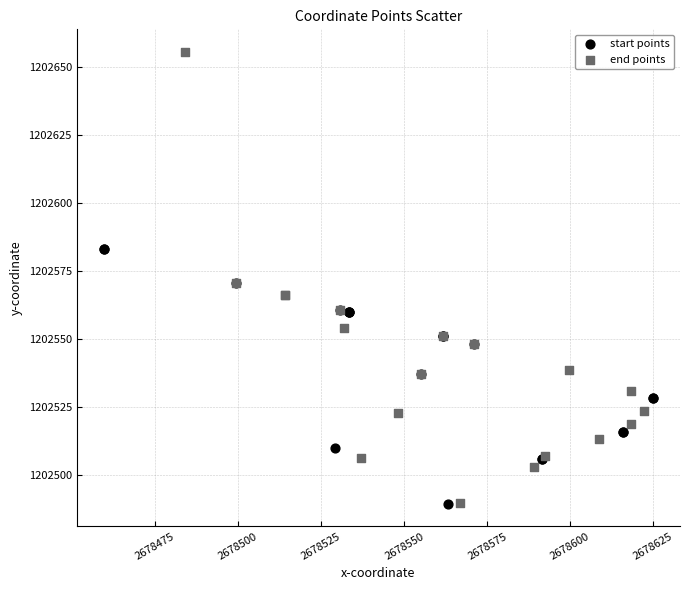

Which series reaches the maximum Y coordinate?

end points